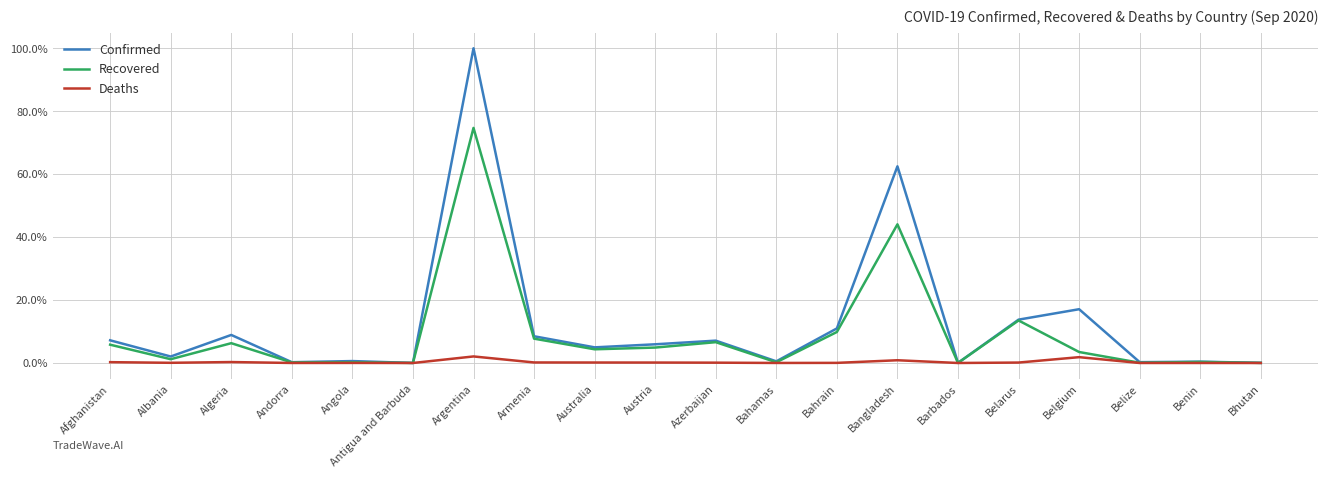

List the series in order of their peak value, lowest first.

Deaths, Recovered, Confirmed